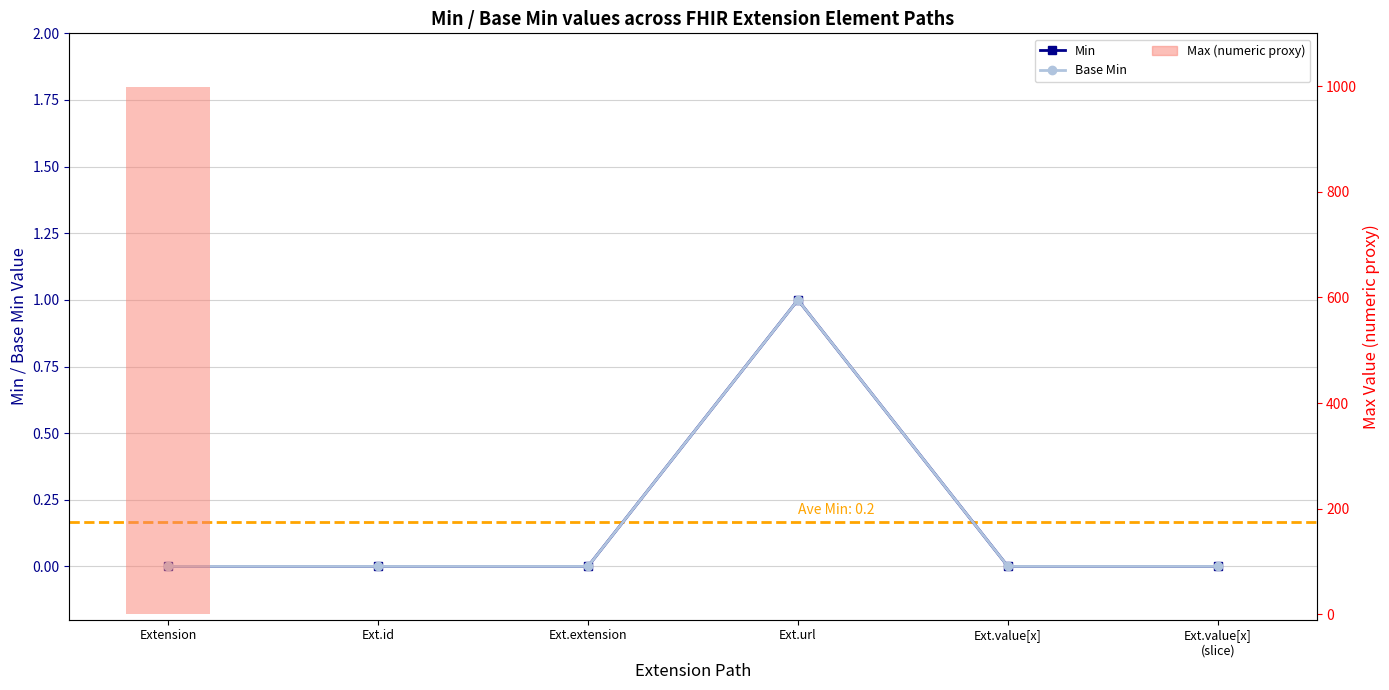

Which has a higher value, Ext.extension or Ext.value[x]?

Ext.extension